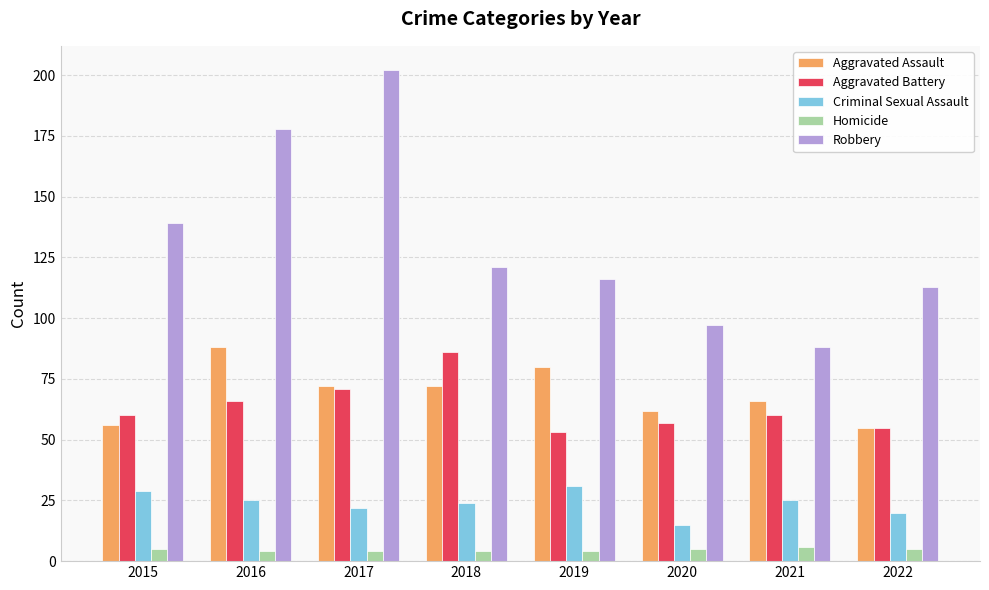

List the series in order of their peak value, lowest first.

Homicide, Criminal Sexual Assault, Aggravated Battery, Aggravated Assault, Robbery